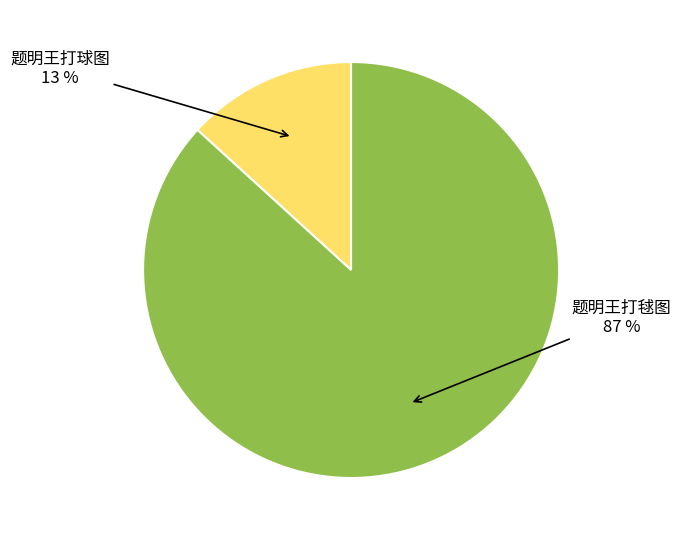

To the nearest percent, what is the average slice percentage?

50%